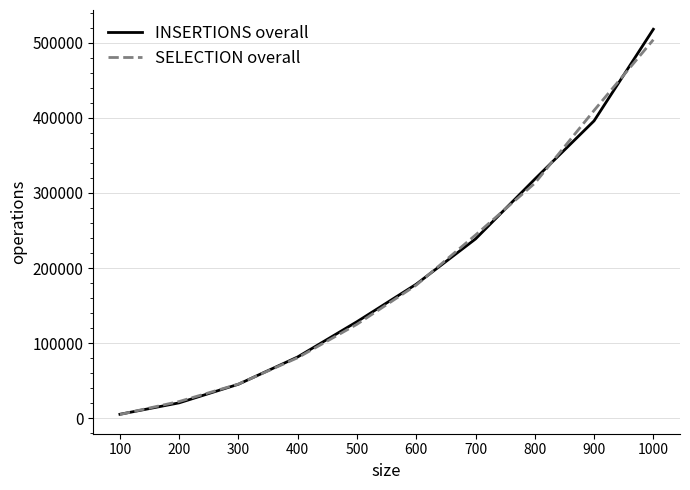

What is the highest value of the SELECTION overall series?

503926